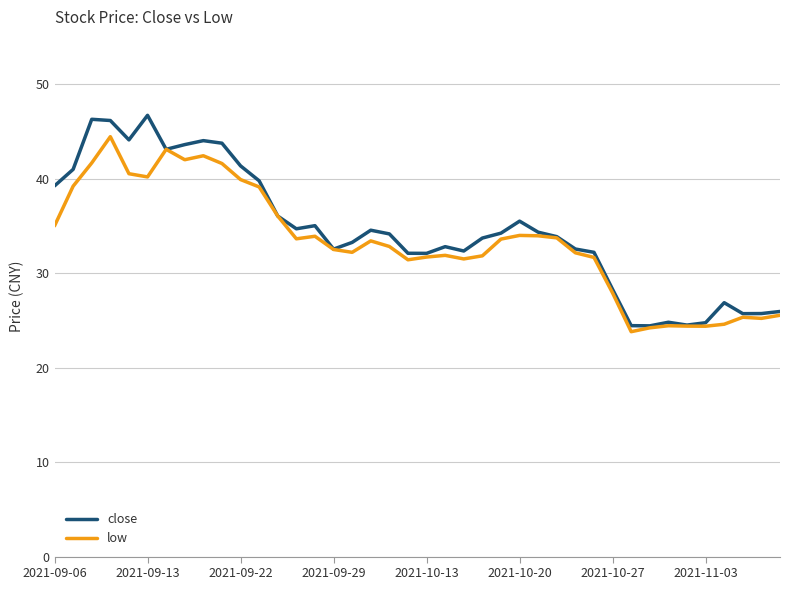

What is the greatest value displayed?

46.7